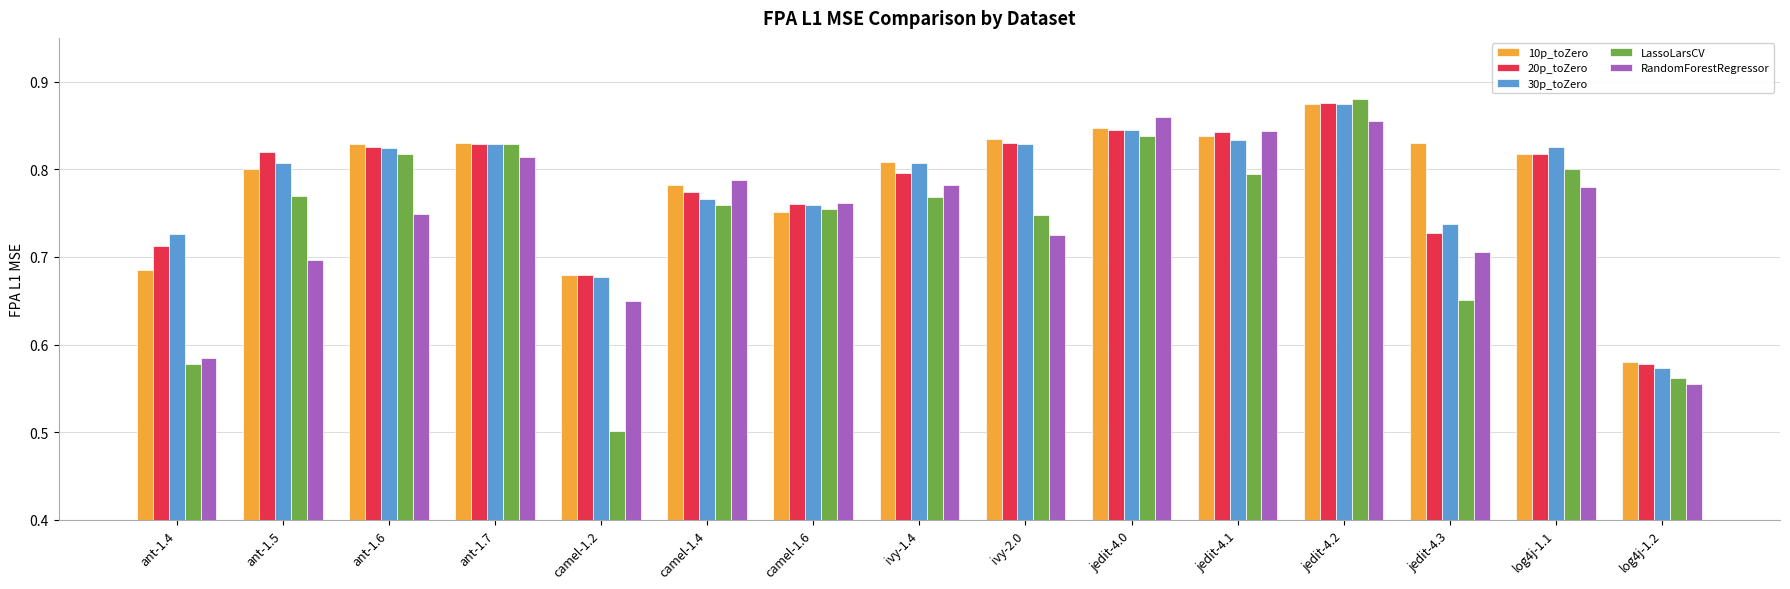

Which category has the highest value across all series?

jedit-4.2